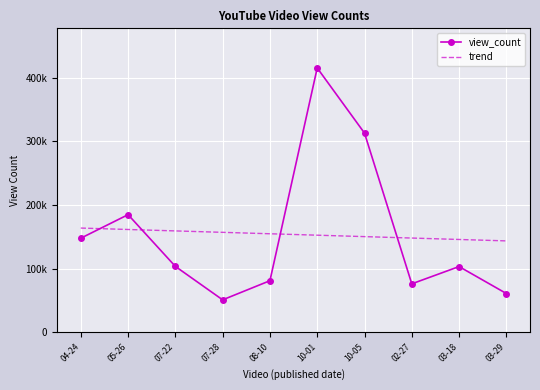

What are all the series names shown in the legend?

view_count, trend